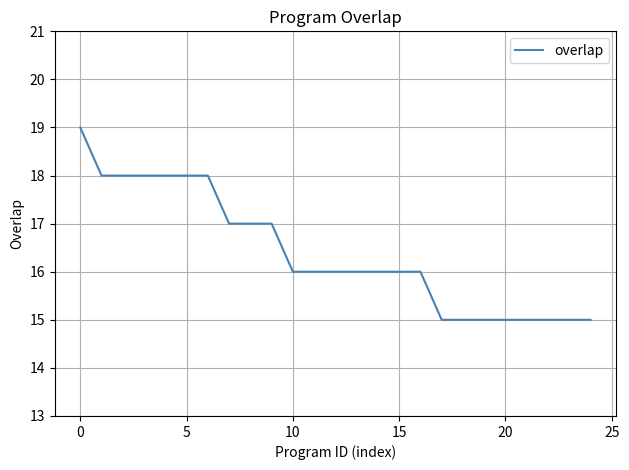

What is the difference between the maximum and minimum values?

4